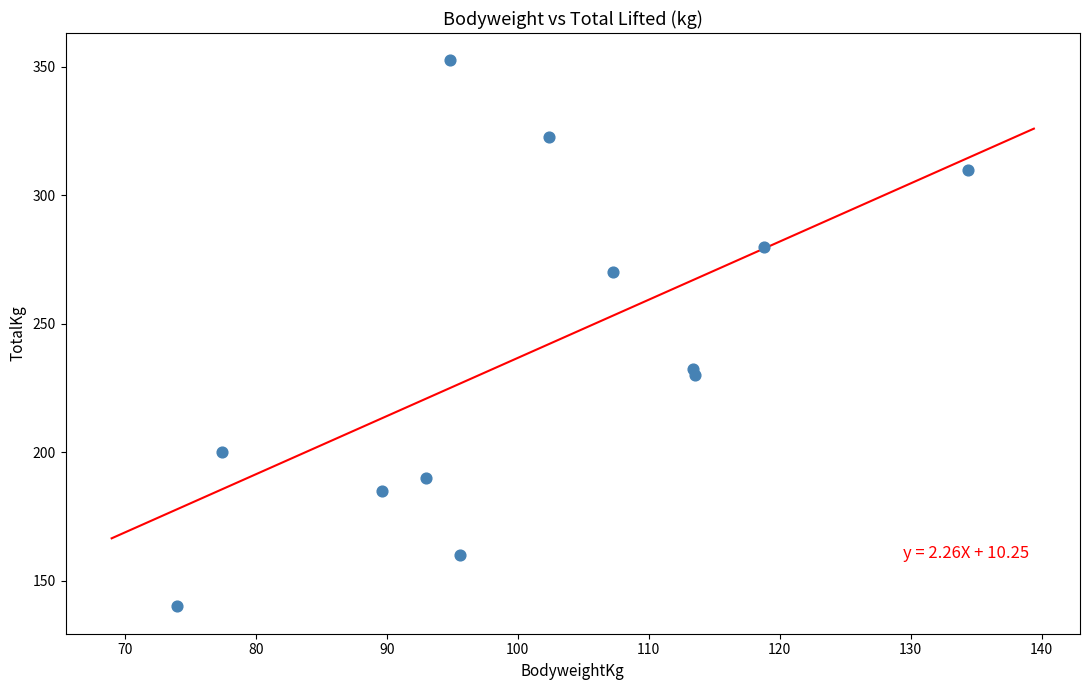

What Y value in the scatter plot is closest to 246?

232.5